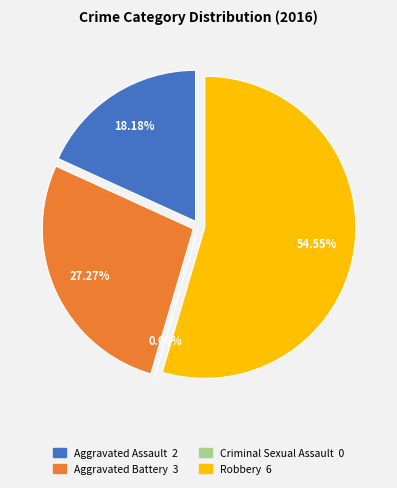

Do Aggravated Battery and Robbery together represent more than half of the pie?

Yes